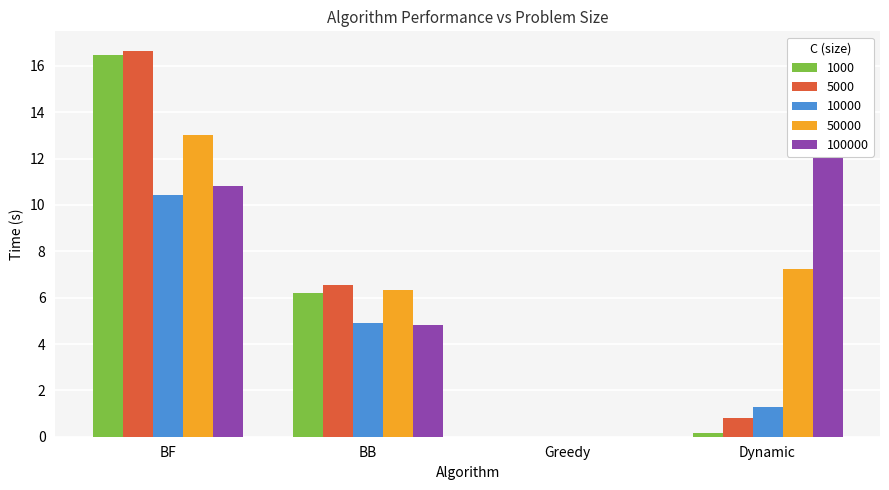

Reading left to right, what are all the values shown in this chart?

1000: 16.5	6.2	0.0	0.2
5000: 16.7	6.5	0.0	0.8
10000: 10.4	4.9	0.0	1.3
50000: 13.0	6.3	0.0	7.3
100000: 10.8	4.8	0.0	14.0